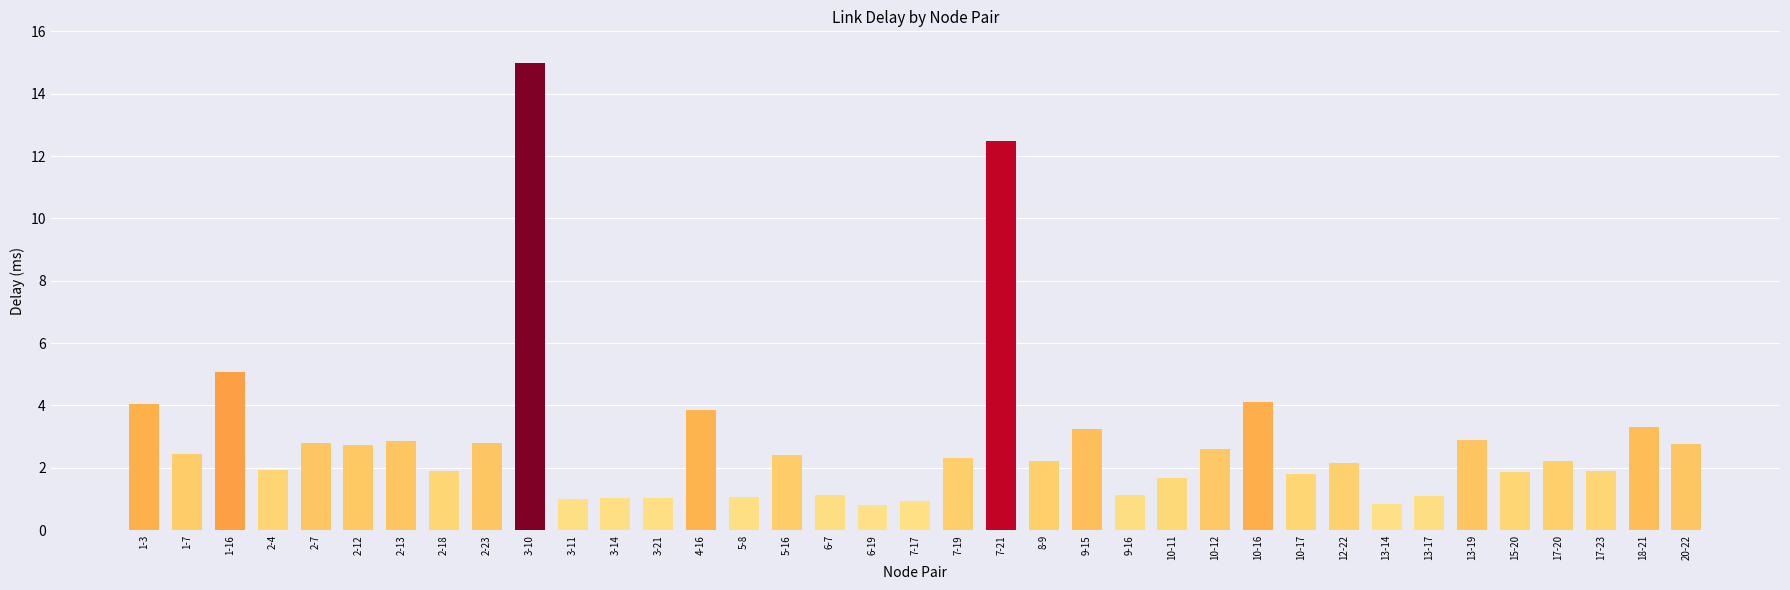

What is the label of the 37th bar from the right?

1-3